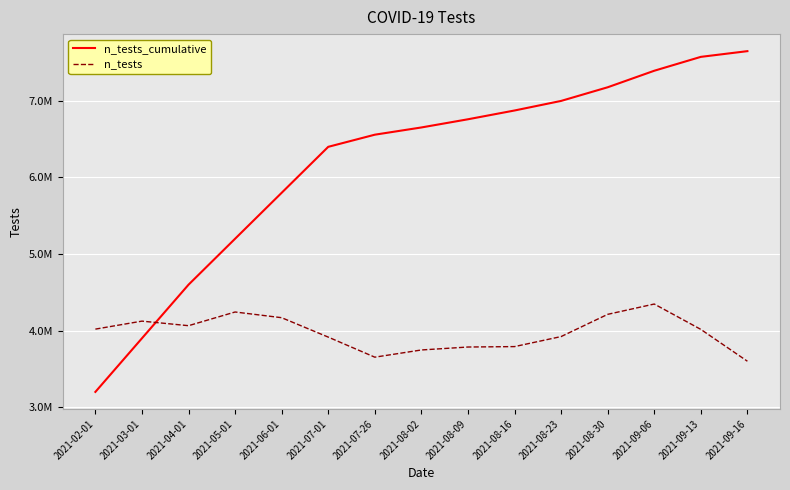

What is the difference between the maximum and second lowest values in the n_tests_cumulative series?

3749323.0